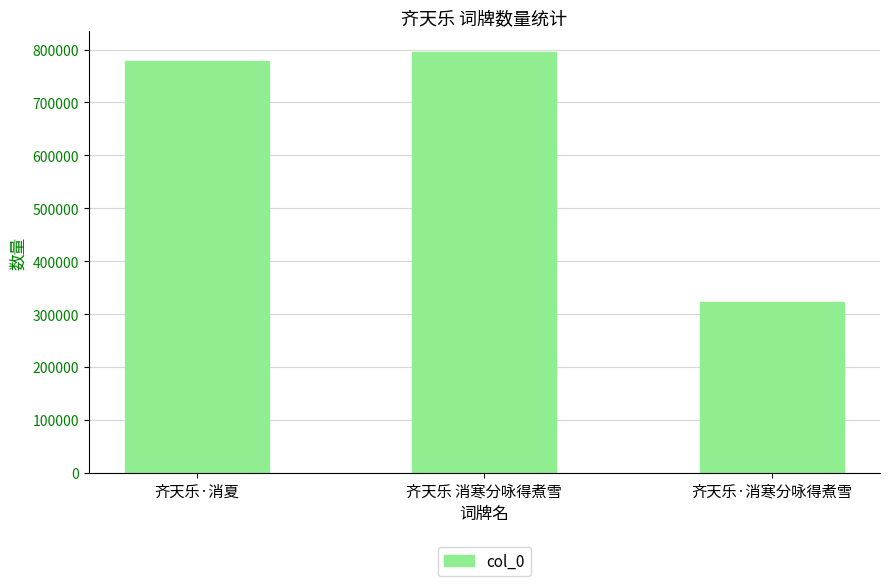

At which label is the value closest to 558471?

齐天乐·消夏